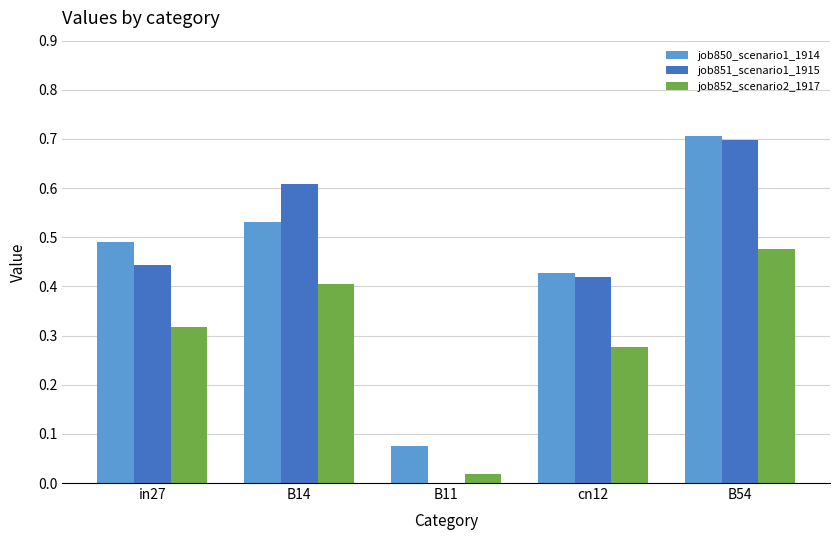

At which label does job851_scenario1_1915 reach its peak?

B54